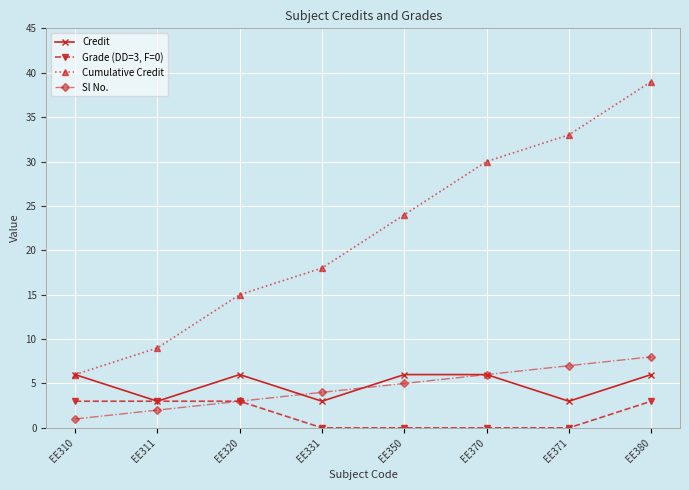

Rank the series at EE331 from lowest to highest value.

Grade (DD=3, F=0), Credit, Sl No., Cumulative Credit